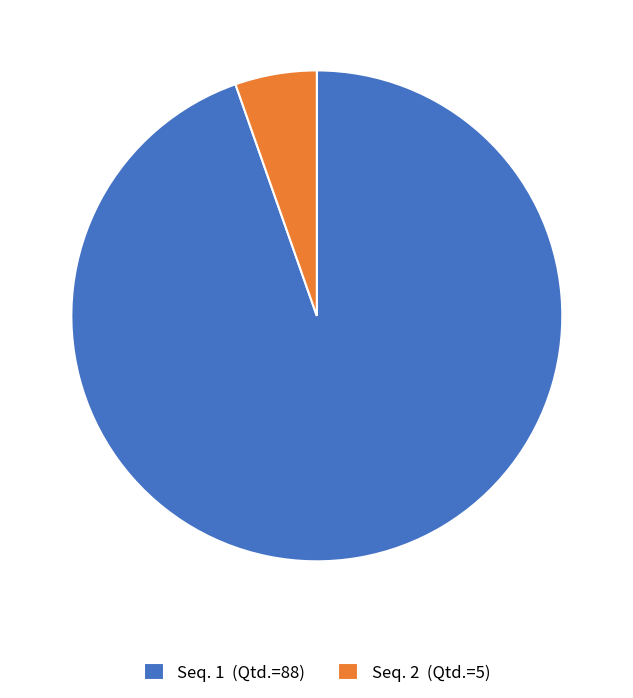

What is the largest slice in the pie chart?

Seq. 1 (Qtd.=88)